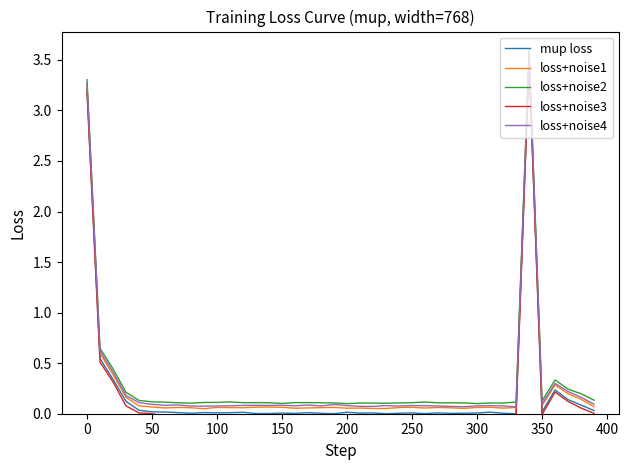

True or false: loss+noise2 and loss+noise1 cross at least once.

False